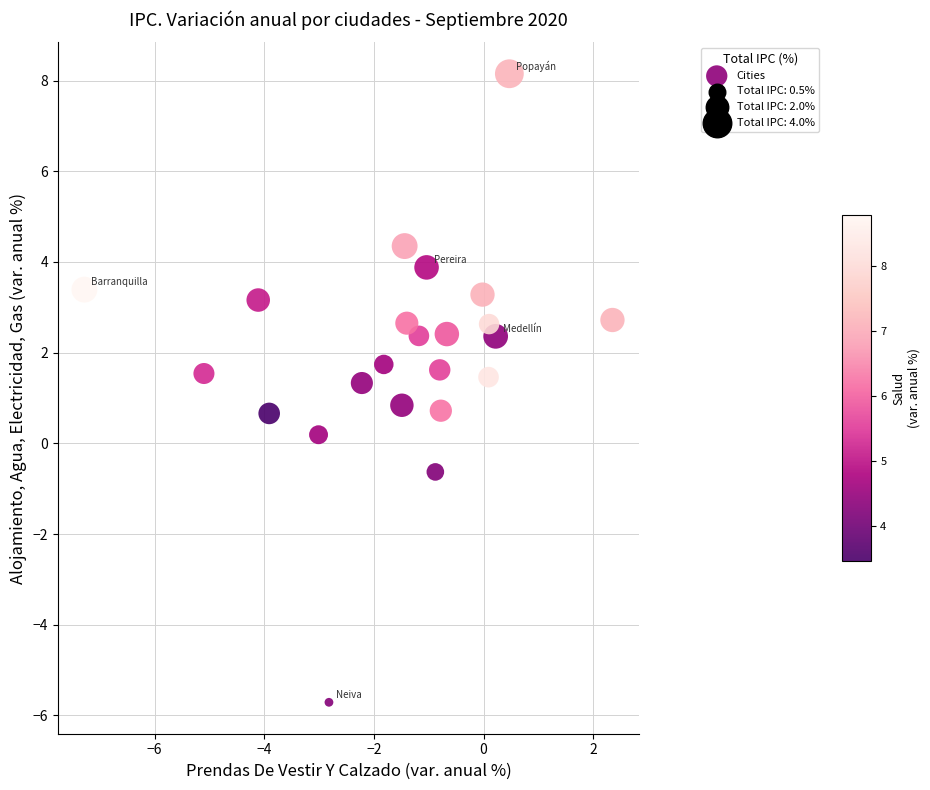

What is the range of X values (max minus min)?

9.6